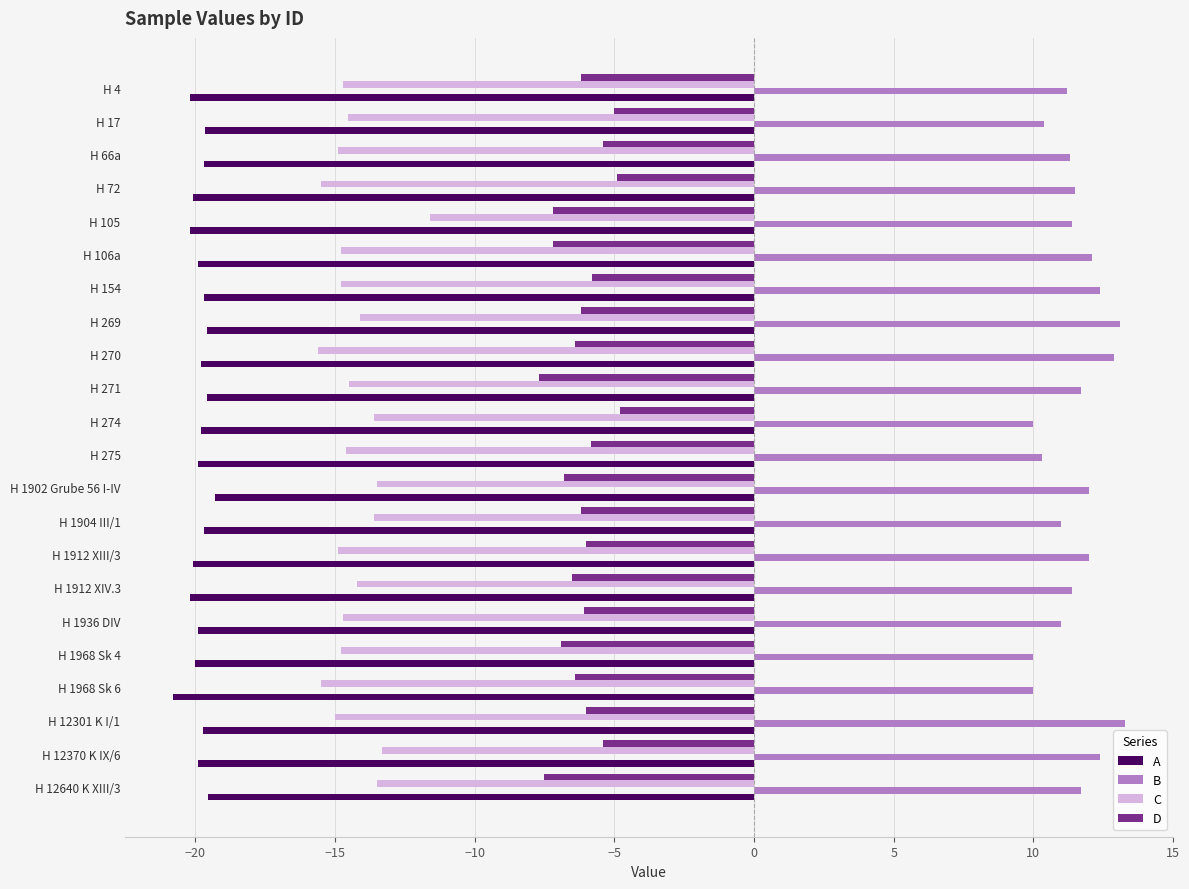

What is the difference between the second highest and minimum values in the B series?

3.1